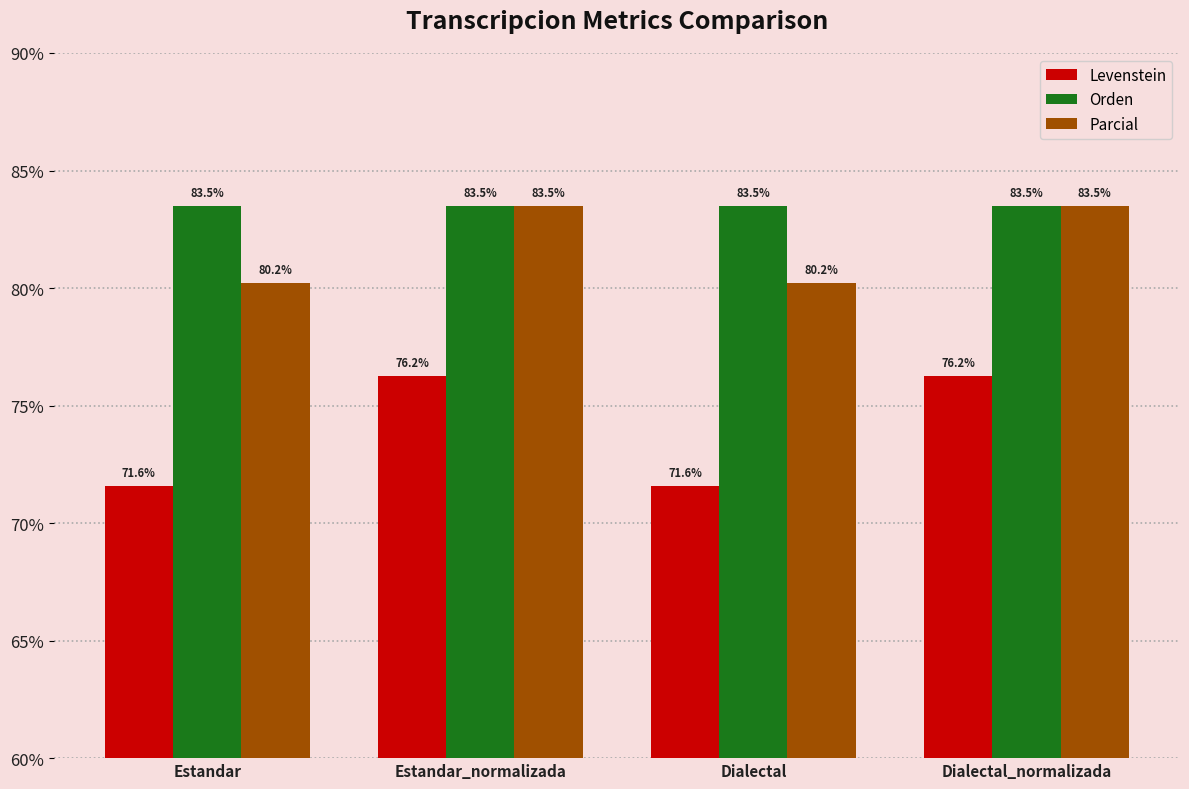

Are the bars horizontal?

No